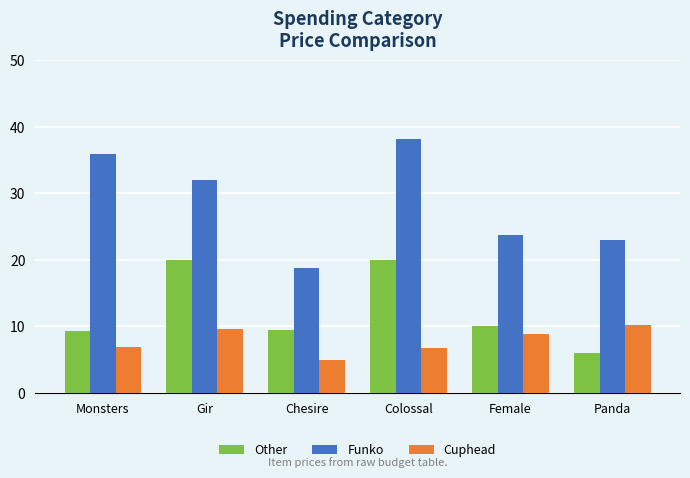

What are all the series names shown in the legend?

Other, Funko, Cuphead